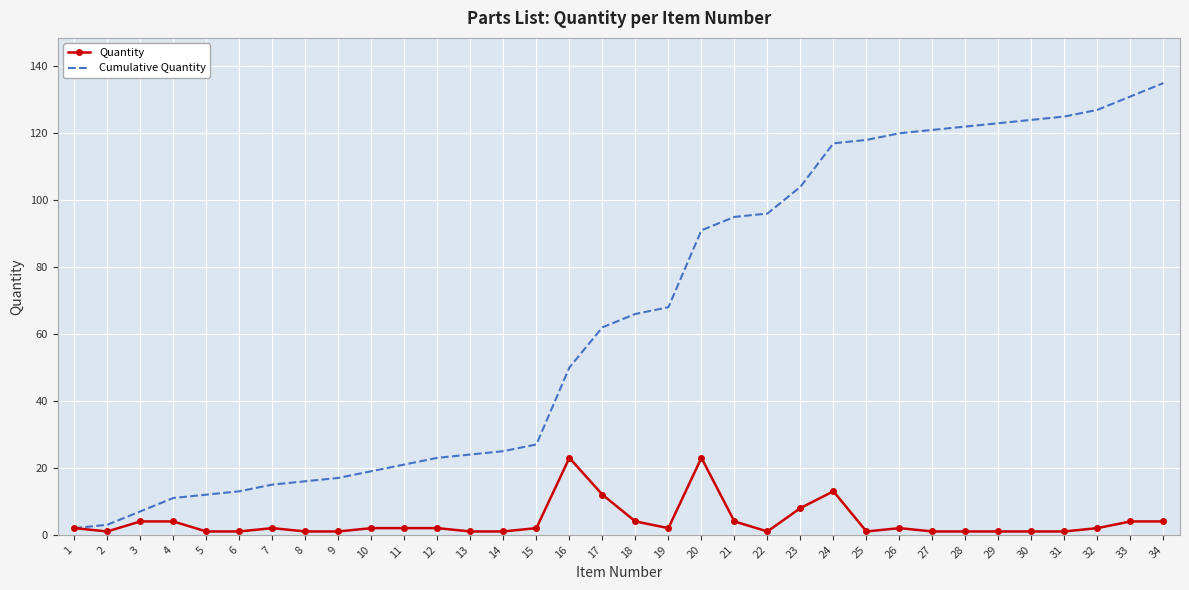

At which category is the sum across all series the highest?

34